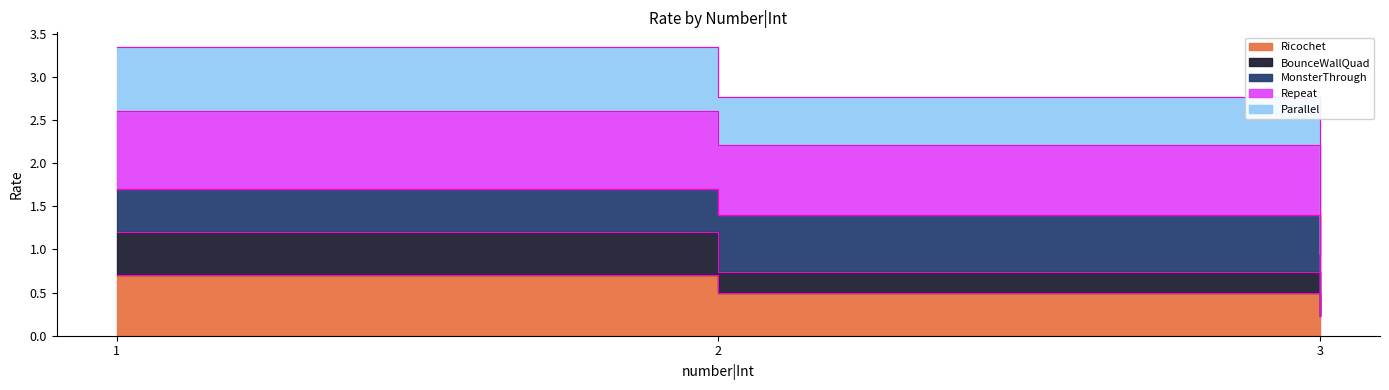

Rank the categories by Ricochet value from lowest to highest.

3, 2, 1